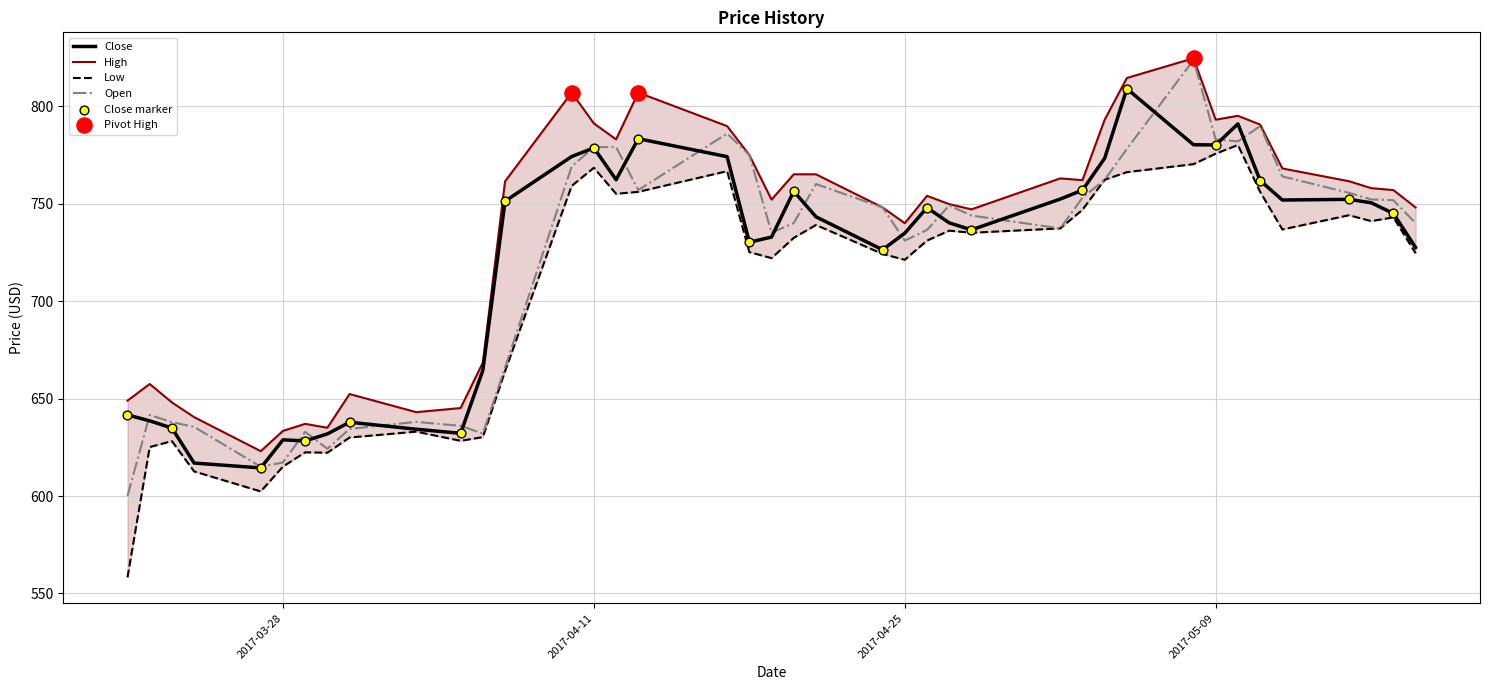

Which series has the widest spread of Y values?

Open